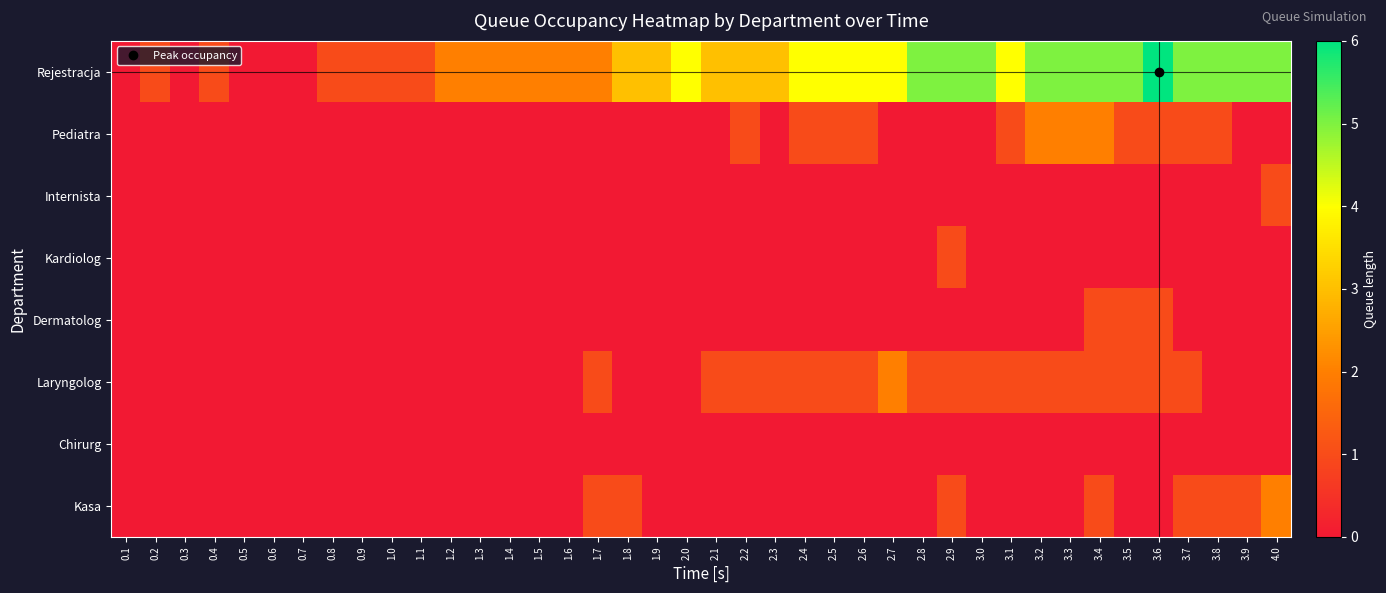

Reading right to left, what are all the values shown in this chart?

Rejestracja: 4.0=5	3.9=5	3.8=5	3.7=5	3.6=6	3.5=5	3.4=5	3.3=5	3.2=5	3.1=4	3.0=5	2.9=5	2.8=5	2.7=4	2.6=4	2.5=4	2.4=4	2.3=3	2.2=3	2.1=3	2.0=4	1.9=3	1.8=3	1.7=2	1.6=2	1.5=2	1.4=2	1.3=2	1.2=2	1.1=1	1.0=1	0.9=1	0.8=1	0.7=0	0.6=0	0.5=0	0.4=1	0.3=0	0.2=1	0.1=0
Pediatra: 4.0=0	3.9=0	3.8=1	3.7=1	3.6=1	3.5=1	3.4=2	3.3=2	3.2=2	3.1=1	3.0=0	2.9=0	2.8=0	2.7=0	2.6=1	2.5=1	2.4=1	2.3=0	2.2=1	2.1=0	2.0=0	1.9=0	1.8=0	1.7=0	1.6=0	1.5=0	1.4=0	1.3=0	1.2=0	1.1=0	1.0=0	0.9=0	0.8=0	0.7=0	0.6=0	0.5=0	0.4=0	0.3=0	0.2=0	0.1=0
Internista: 4.0=1	3.9=0	3.8=0	3.7=0	3.6=0	3.5=0	3.4=0	3.3=0	3.2=0	3.1=0	3.0=0	2.9=0	2.8=0	2.7=0	2.6=0	2.5=0	2.4=0	2.3=0	2.2=0	2.1=0	2.0=0	1.9=0	1.8=0	1.7=0	1.6=0	1.5=0	1.4=0	1.3=0	1.2=0	1.1=0	1.0=0	0.9=0	0.8=0	0.7=0	0.6=0	0.5=0	0.4=0	0.3=0	0.2=0	0.1=0
Kardiolog: 4.0=0	3.9=0	3.8=0	3.7=0	3.6=0	3.5=0	3.4=0	3.3=0	3.2=0	3.1=0	3.0=0	2.9=1	2.8=0	2.7=0	2.6=0	2.5=0	2.4=0	2.3=0	2.2=0	2.1=0	2.0=0	1.9=0	1.8=0	1.7=0	1.6=0	1.5=0	1.4=0	1.3=0	1.2=0	1.1=0	1.0=0	0.9=0	0.8=0	0.7=0	0.6=0	0.5=0	0.4=0	0.3=0	0.2=0	0.1=0
Dermatolog: 4.0=0	3.9=0	3.8=0	3.7=0	3.6=1	3.5=1	3.4=1	3.3=0	3.2=0	3.1=0	3.0=0	2.9=0	2.8=0	2.7=0	2.6=0	2.5=0	2.4=0	2.3=0	2.2=0	2.1=0	2.0=0	1.9=0	1.8=0	1.7=0	1.6=0	1.5=0	1.4=0	1.3=0	1.2=0	1.1=0	1.0=0	0.9=0	0.8=0	0.7=0	0.6=0	0.5=0	0.4=0	0.3=0	0.2=0	0.1=0
Laryngolog: 4.0=0	3.9=0	3.8=0	3.7=1	3.6=1	3.5=1	3.4=1	3.3=1	3.2=1	3.1=1	3.0=1	2.9=1	2.8=1	2.7=2	2.6=1	2.5=1	2.4=1	2.3=1	2.2=1	2.1=1	2.0=0	1.9=0	1.8=0	1.7=1	1.6=0	1.5=0	1.4=0	1.3=0	1.2=0	1.1=0	1.0=0	0.9=0	0.8=0	0.7=0	0.6=0	0.5=0	0.4=0	0.3=0	0.2=0	0.1=0
Chirurg: 4.0=0	3.9=0	3.8=0	3.7=0	3.6=0	3.5=0	3.4=0	3.3=0	3.2=0	3.1=0	3.0=0	2.9=0	2.8=0	2.7=0	2.6=0	2.5=0	2.4=0	2.3=0	2.2=0	2.1=0	2.0=0	1.9=0	1.8=0	1.7=0	1.6=0	1.5=0	1.4=0	1.3=0	1.2=0	1.1=0	1.0=0	0.9=0	0.8=0	0.7=0	0.6=0	0.5=0	0.4=0	0.3=0	0.2=0	0.1=0
Kasa: 4.0=2	3.9=1	3.8=1	3.7=1	3.6=0	3.5=0	3.4=1	3.3=0	3.2=0	3.1=0	3.0=0	2.9=1	2.8=0	2.7=0	2.6=0	2.5=0	2.4=0	2.3=0	2.2=0	2.1=0	2.0=0	1.9=0	1.8=1	1.7=1	1.6=0	1.5=0	1.4=0	1.3=0	1.2=0	1.1=0	1.0=0	0.9=0	0.8=0	0.7=0	0.6=0	0.5=0	0.4=0	0.3=0	0.2=0	0.1=0